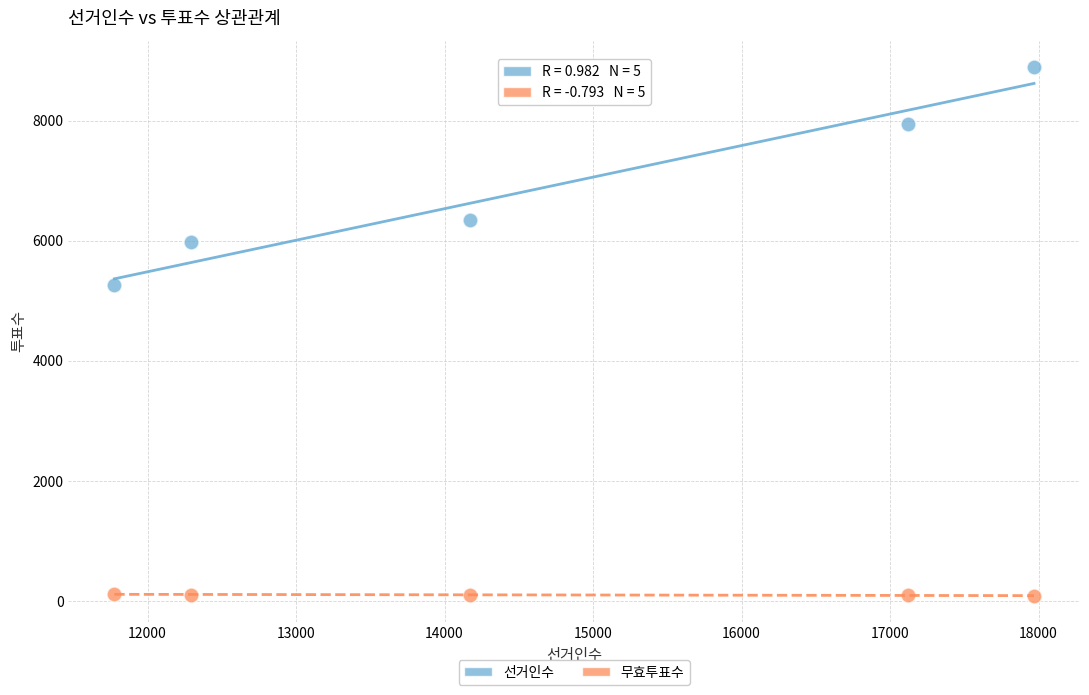

Across all data points, what is the range of X values (max minus min)?

6192